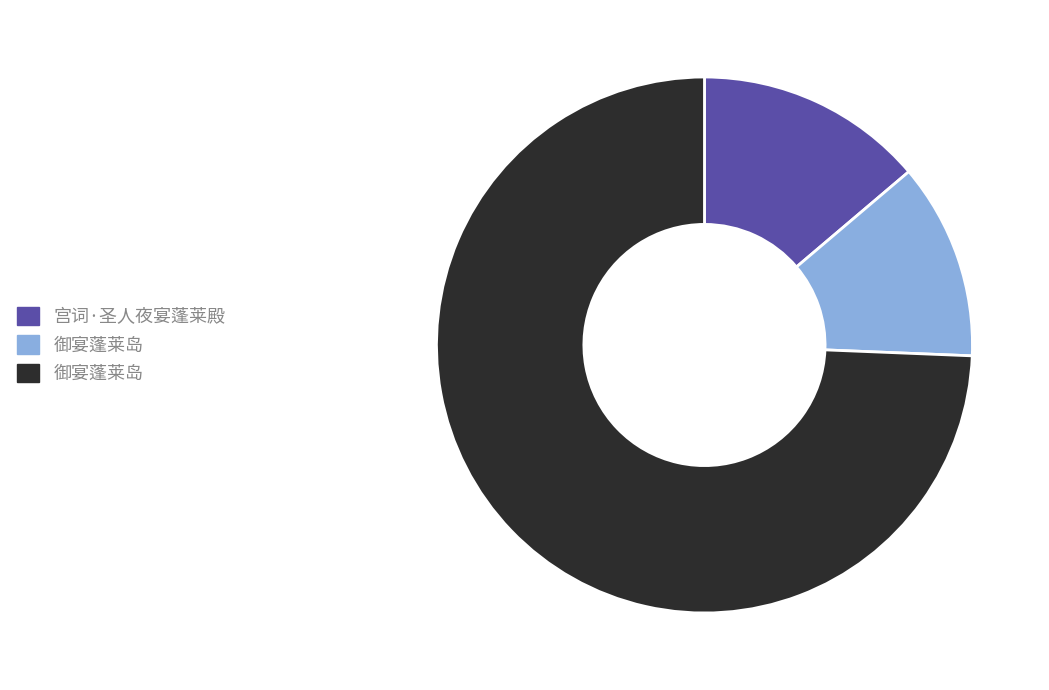

Is there a majority slice in this chart?

Yes